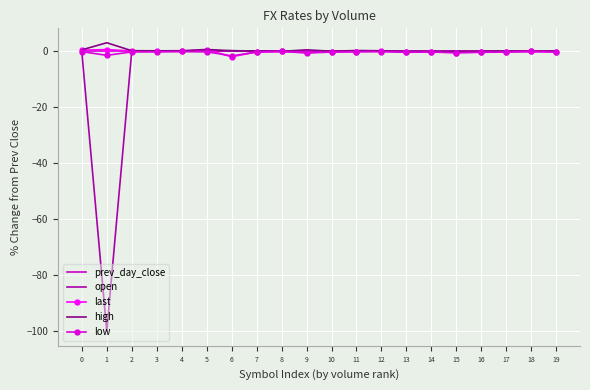

How many categories are shown in the chart?

20